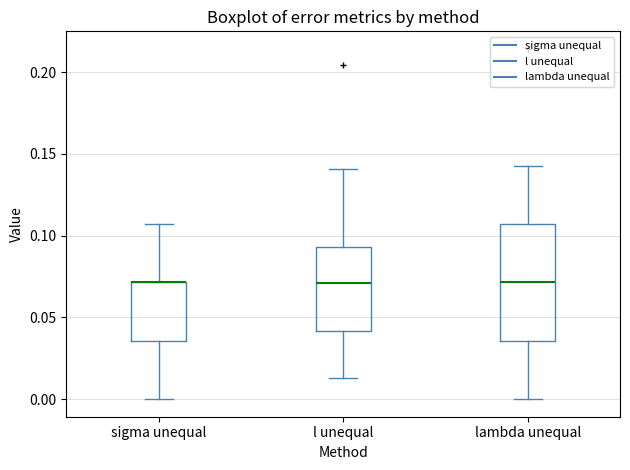

Where is the upper edge of the box for lambda unequal on the y-axis? The values are not printed on the chart, so give them approximately, as read against the axis.

0.105